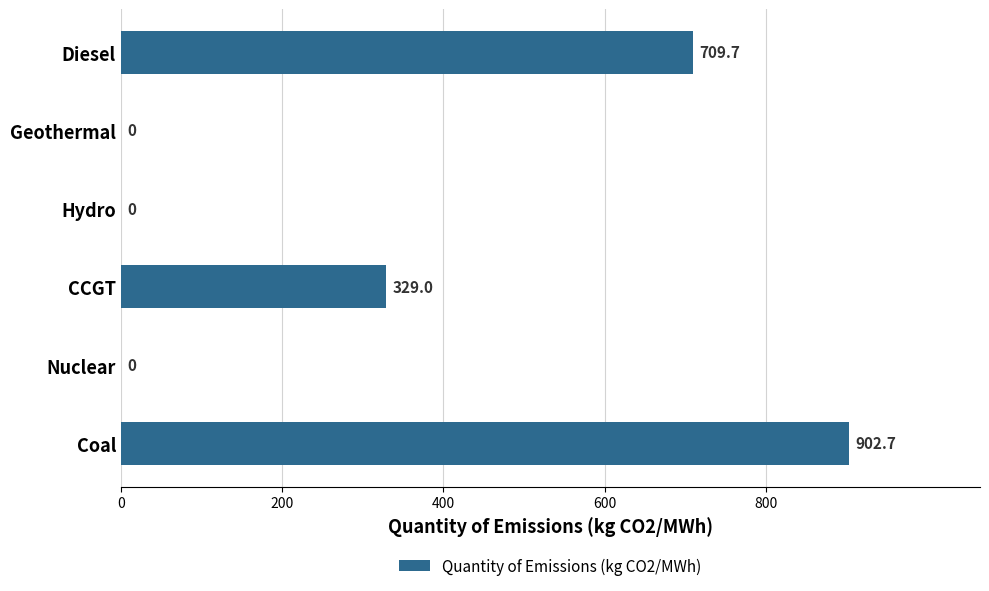

What is the greatest value displayed?

902.7